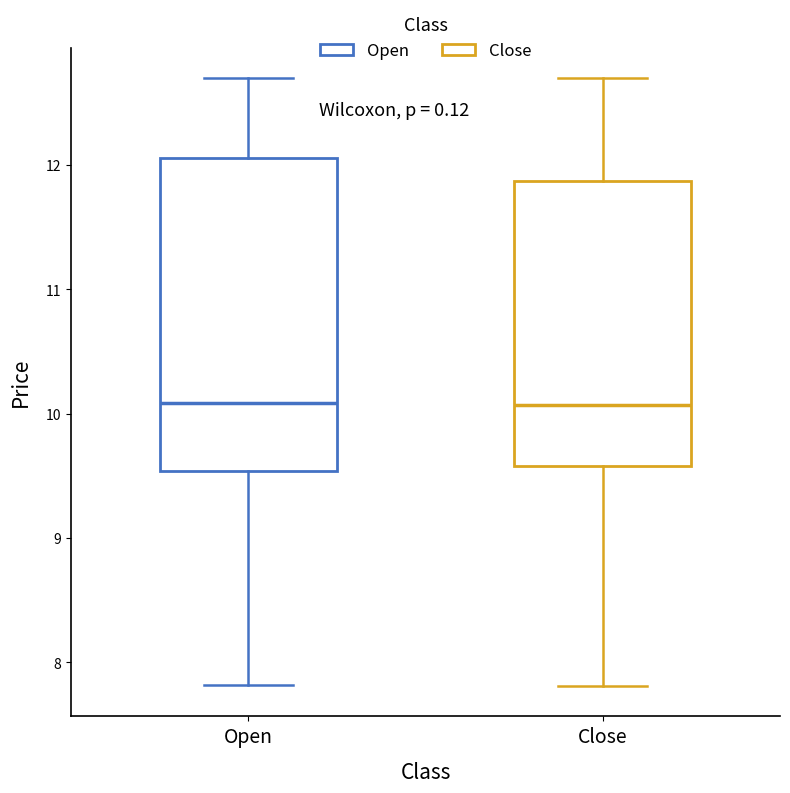

Reading left to right, read every box against the y-axis: the position of its median line, the range the box covers, and the ends of its whiskers. The values are not printed on the chart, so give them approximately, as read against the axis.

Open: median 10.1, box 9.5 to 12.1, whiskers 7.8 to 12.7
Close: median 10.1, box 9.6 to 11.9, whiskers 7.8 to 12.7